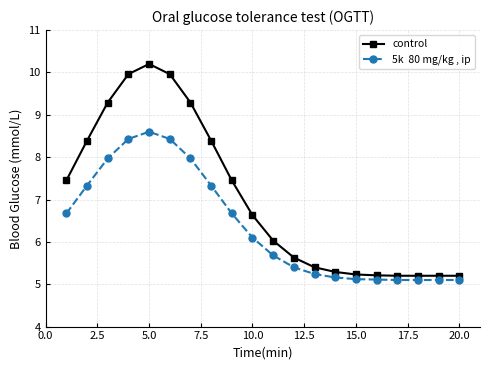

Is this an area chart (filled region under the line)?

No